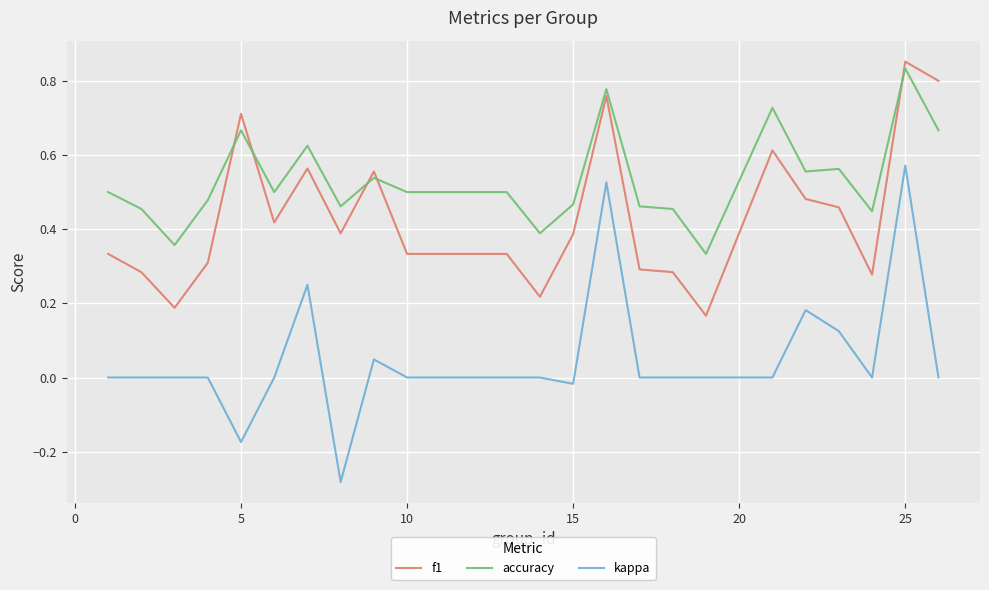

Which series has the largest range (max minus min)?

kappa